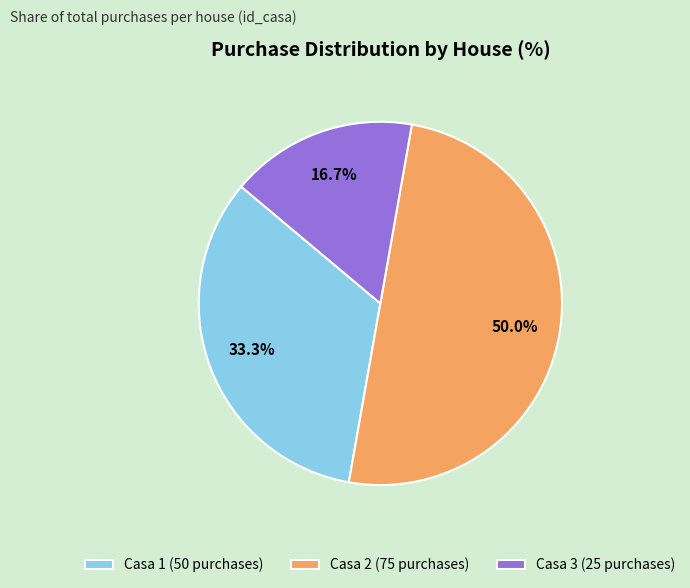

Rank the categories by value from highest to lowest.

Casa 2, Casa 1, Casa 3